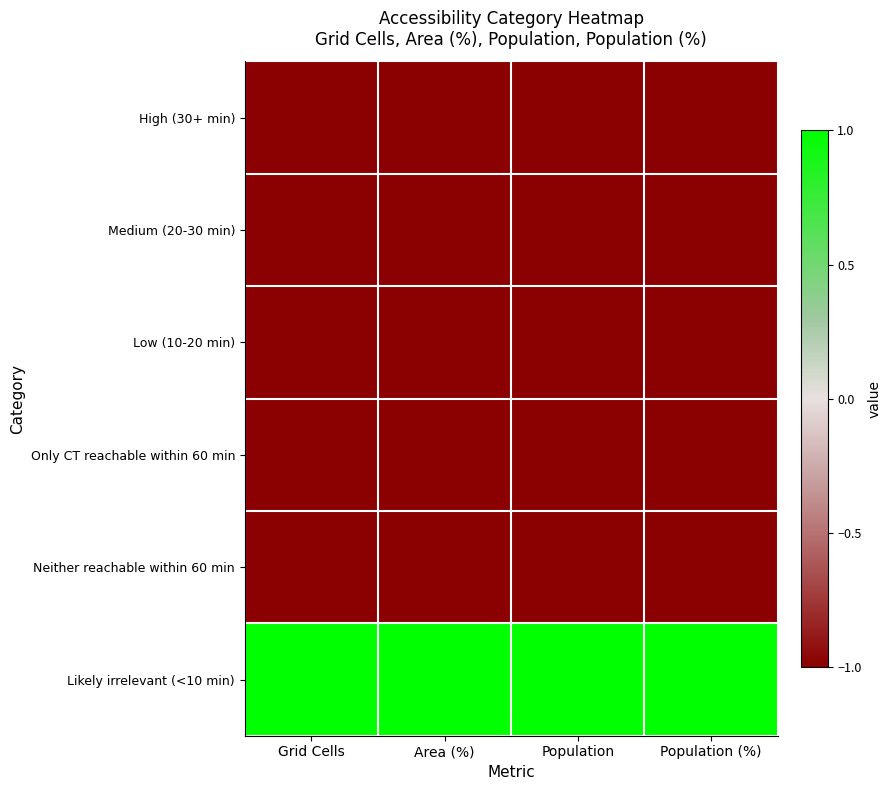

What is the spread (max minus min) of values at Population (%)?

2